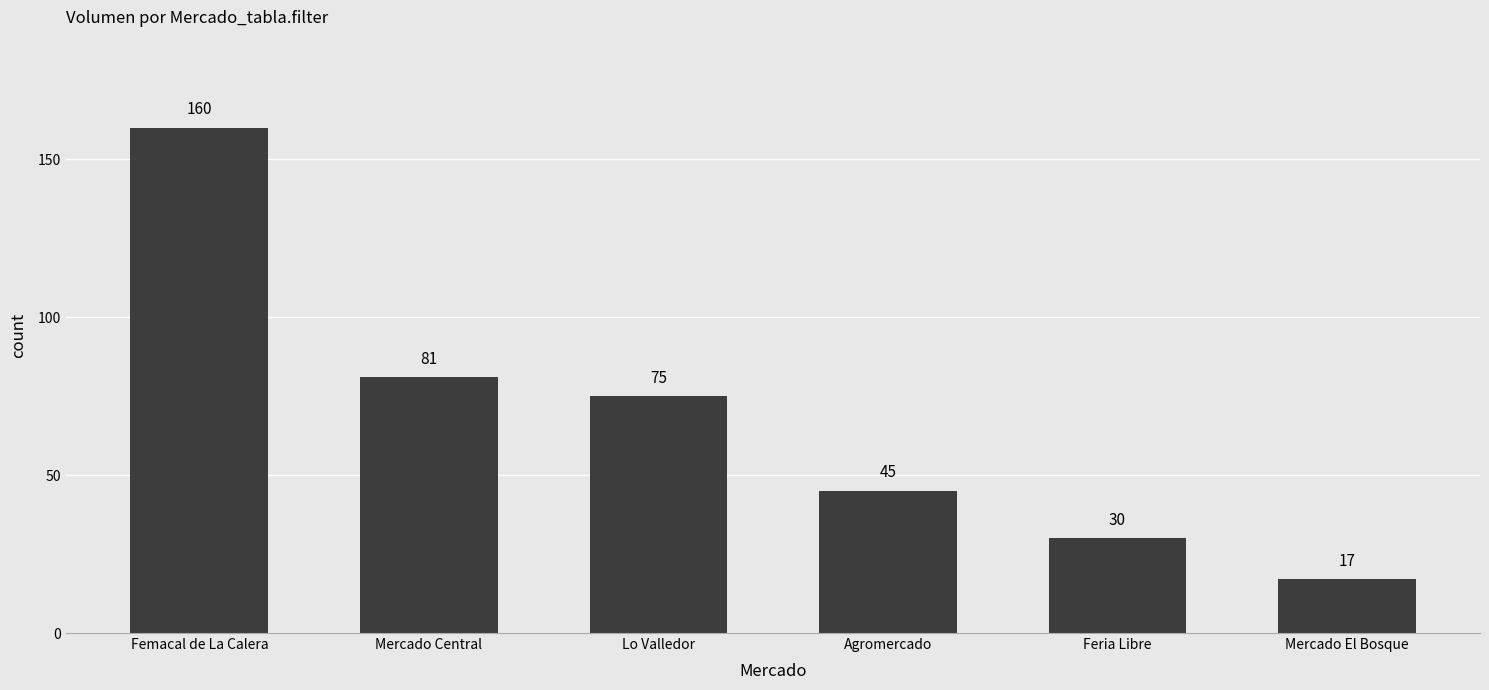

Rank the categories by value from lowest to highest.

Mercado El Bosque, Feria Libre, Agromercado, Lo Valledor, Mercado Central, Femacal de La Calera